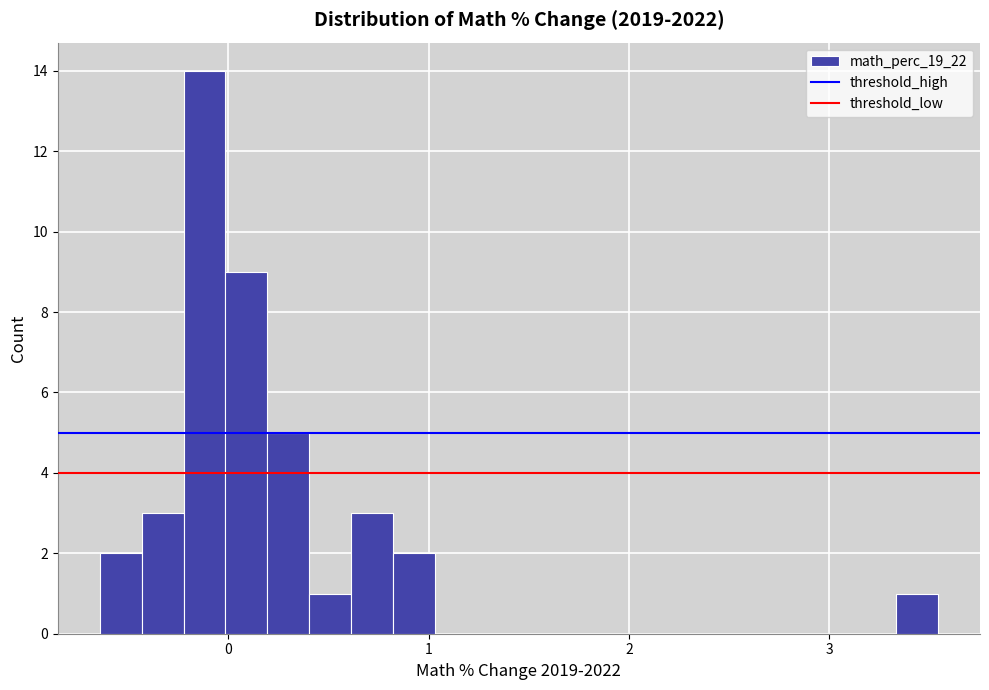

Read against the x-axis, roughly where is the centre of the tallest bar?

-0.1